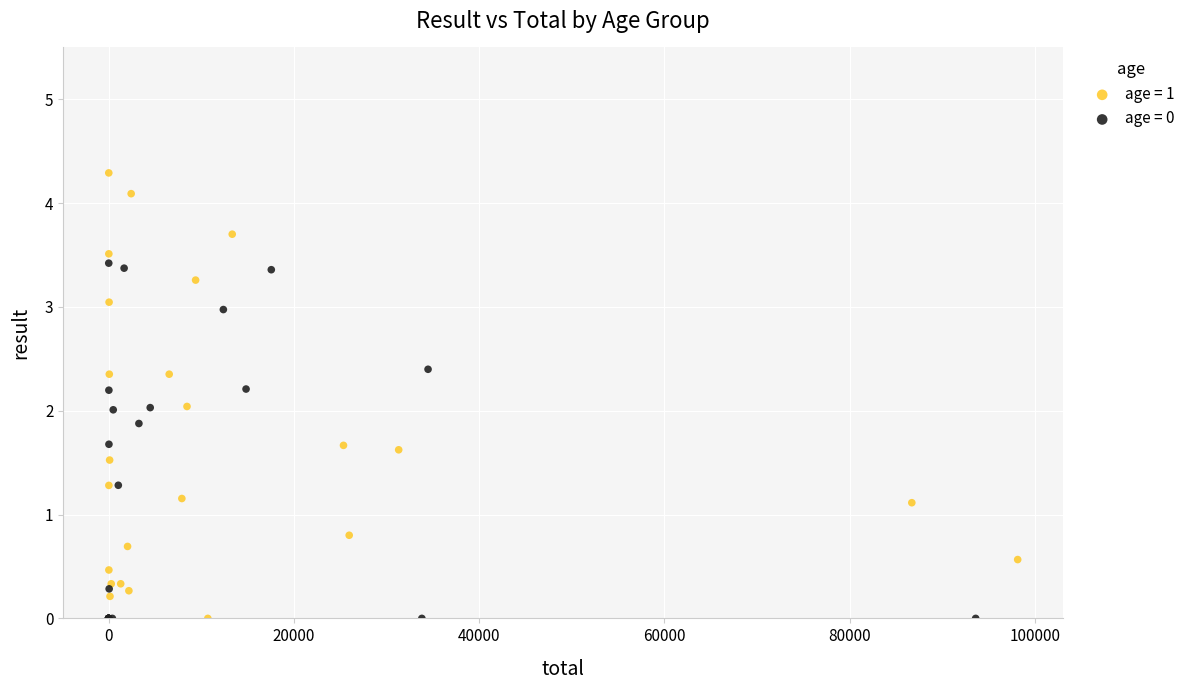

Which series reaches the maximum Y coordinate?

age = 1